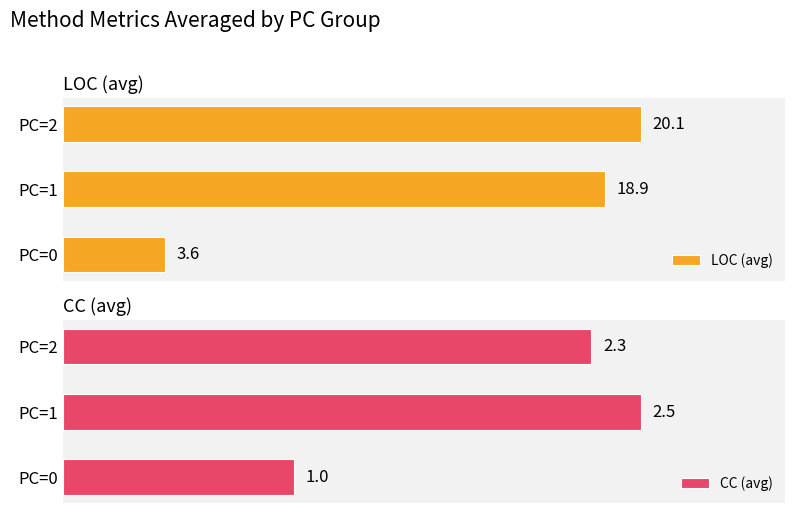

List the labels in order of LOC (avg) value, smallest first.

PC=0, PC=1, PC=2